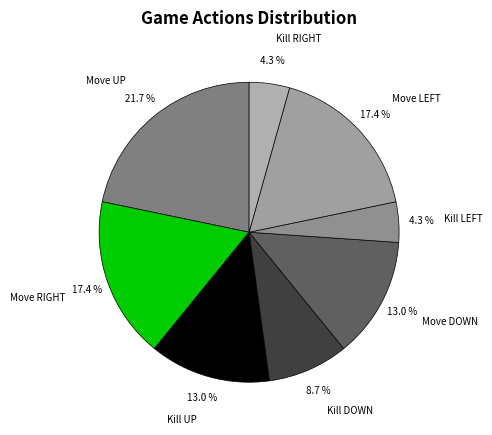

What percentage is NOT represented by Kill UP?

87.0%